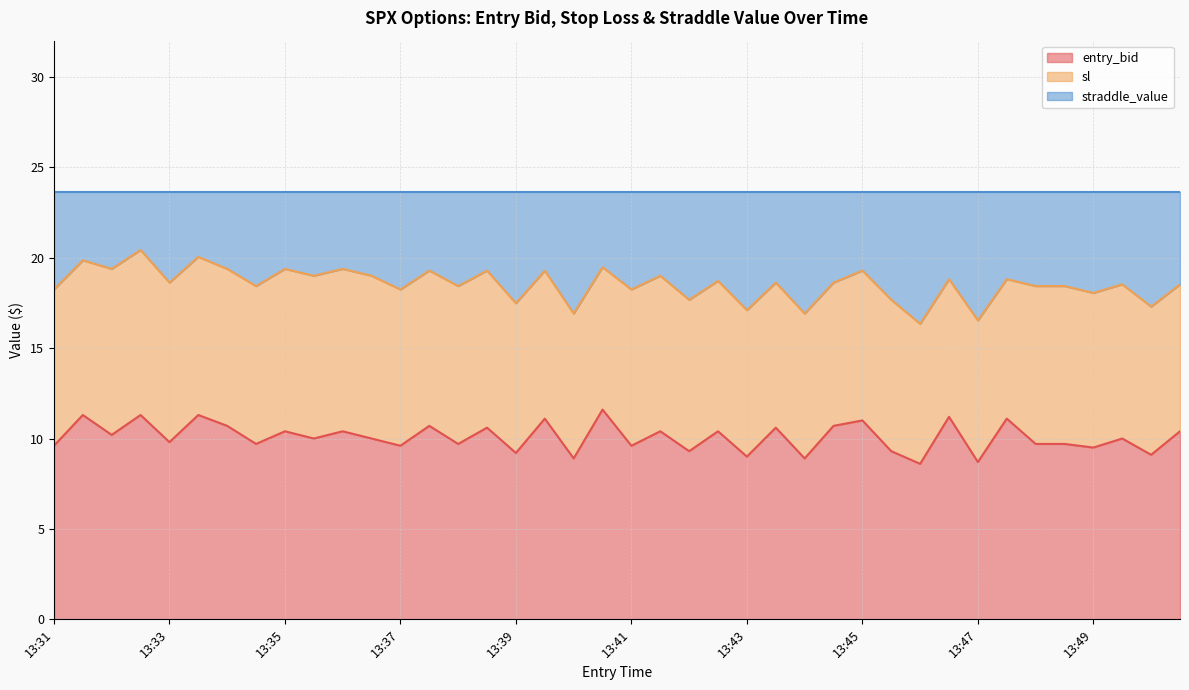

The entry_bid series shows 2.4 at 13:34. True or false?

False